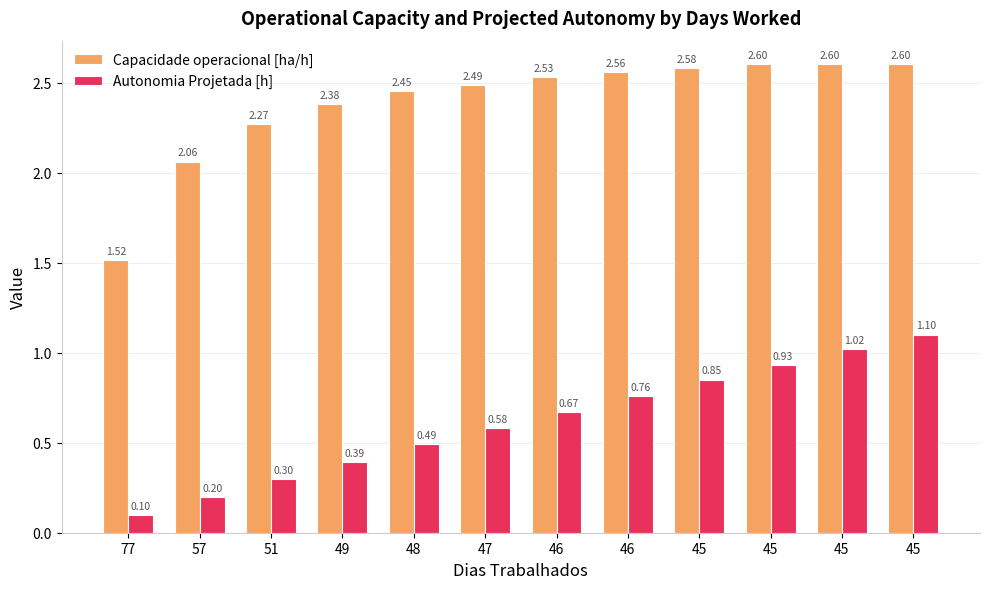

Are the bars horizontal?

No